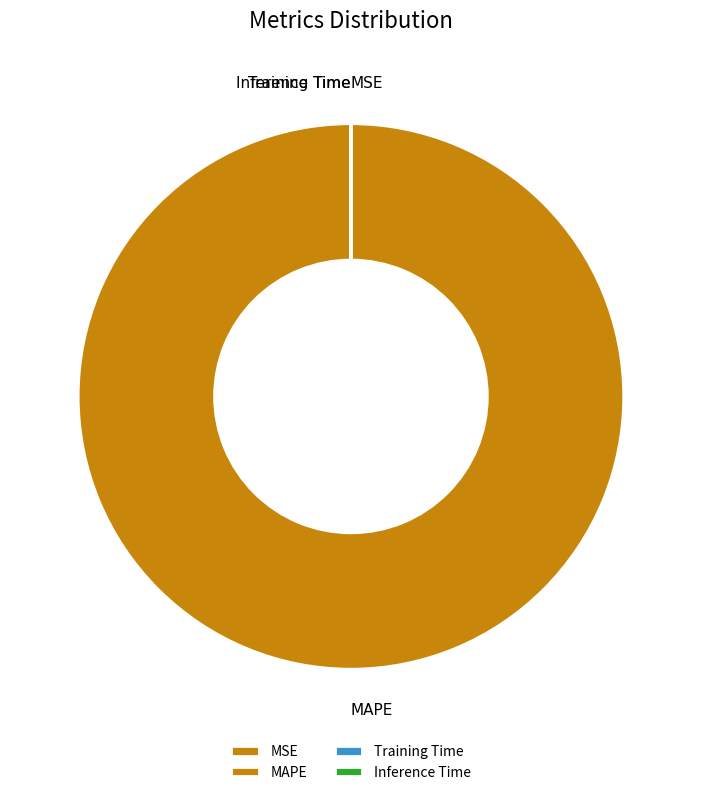

Which category has the biggest portion of the pie?

MAPE